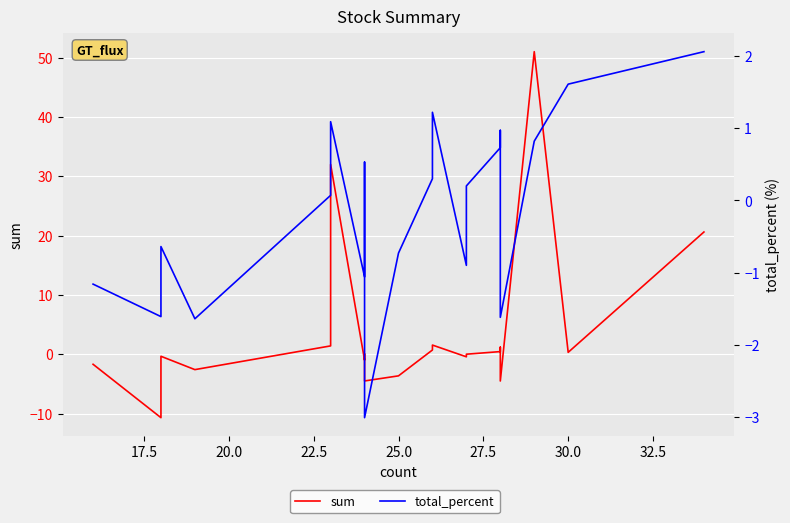

The total_percent series shows 0.3 at 27.5. True or false?

False